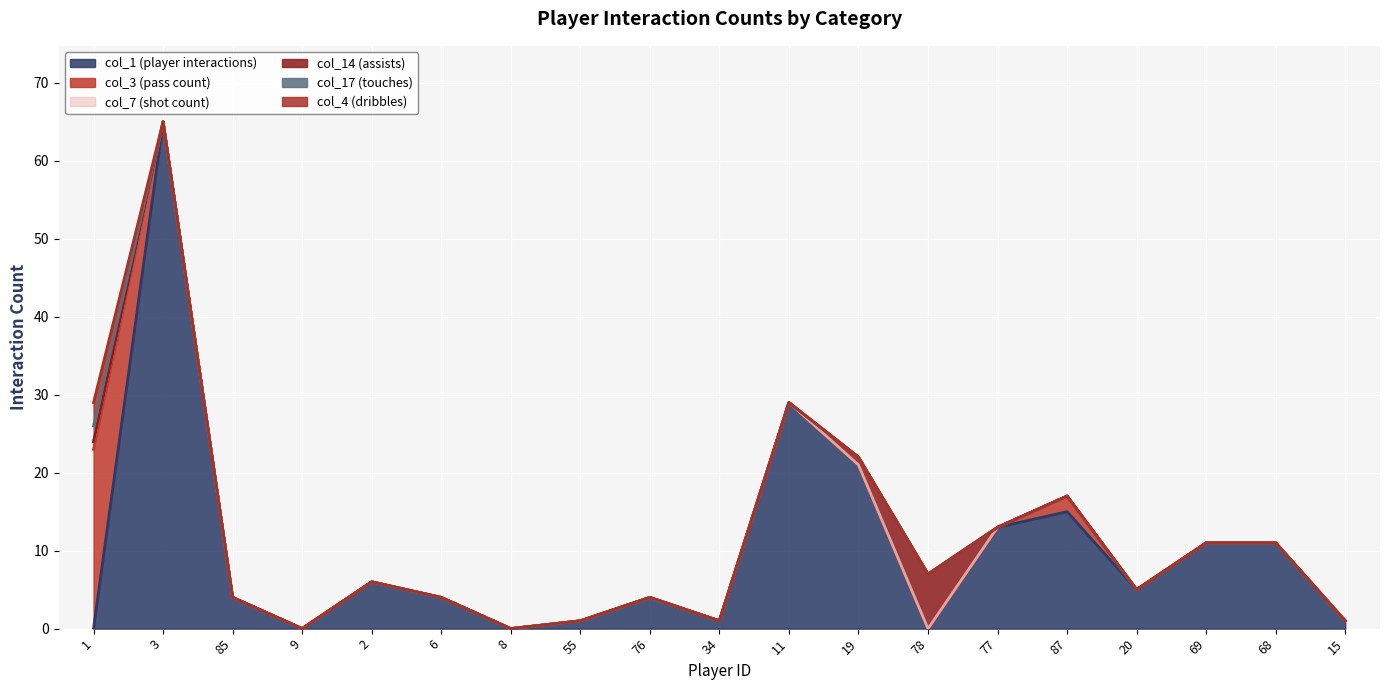

What are all the series names shown in the legend?

col_1 (player interactions), col_3 (pass count), col_7 (shot count), col_14 (assists), col_17 (touches), col_4 (dribbles)